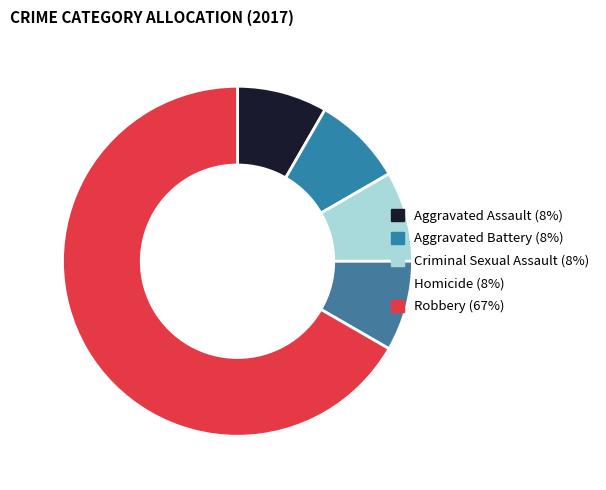

True or false: Criminal Sexual Assault accounts for 1% of the total.

False